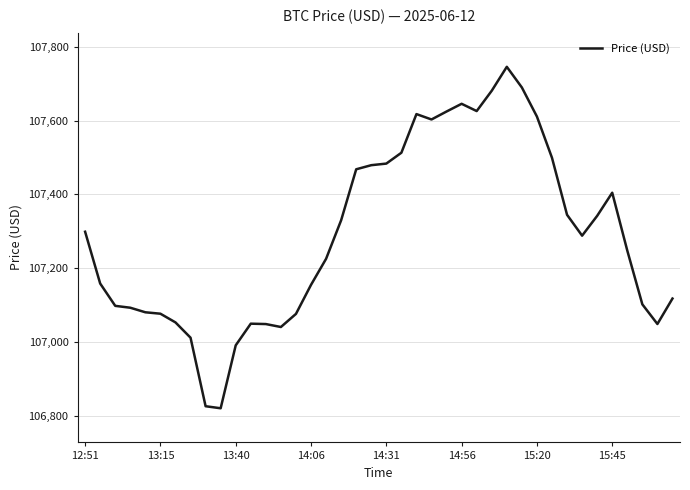

What is the difference between the maximum and minimum values?

925.0